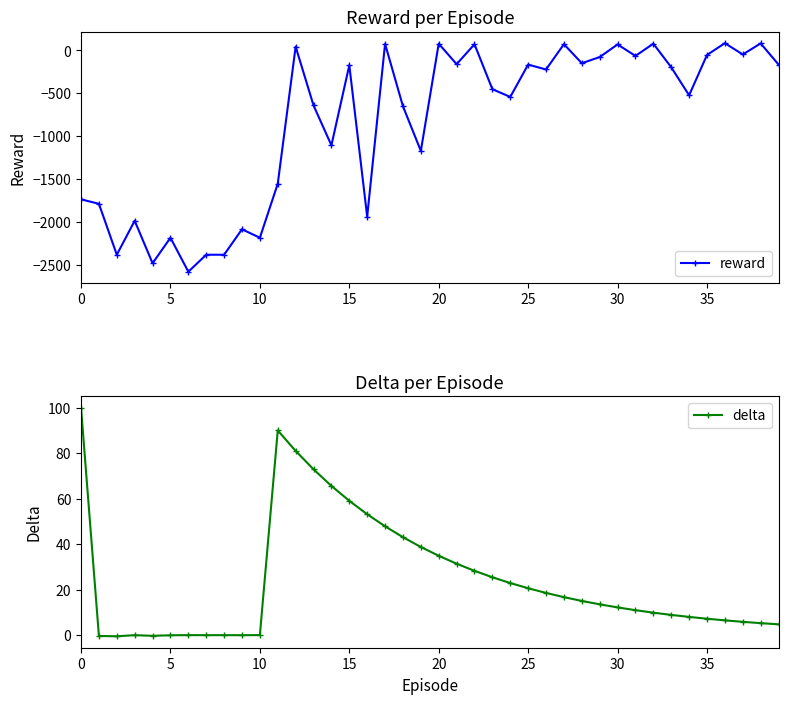

Reading left to right, transcribe all the data shown in this chart.

reward: -1736.0	-1788.0	-2382.0	-1986.0	-2481.0	-2184.0	-2580.0	-2382.0	-2382.0	-2085.0	-2184.0	-1554.0	44.0	-641.0	-1106.0	-173.0	-1938.0	77.0	-651.0	-1171.0	79.0	-160.0	72.0	-452.0	-542.0	-165.0	-222.0	73.0	-149.0	-77.0	70.0	-64.0	79.0	-196.0	-523.0	-53.0	85.0	-47.0	82.0	-164.0
delta: 100.0	-0.4	-0.6	-0.1	-0.3	-0.1	-0.0	-0.1	-0.0	-0.1	-0.0	90.0	81.0	72.9	65.6	59.0	53.1	47.8	43.0	38.7	34.9	31.4	28.2	25.4	22.9	20.6	18.5	16.7	15.0	13.5	12.2	10.9	9.8	8.9	8.0	7.2	6.5	5.8	5.2	4.7